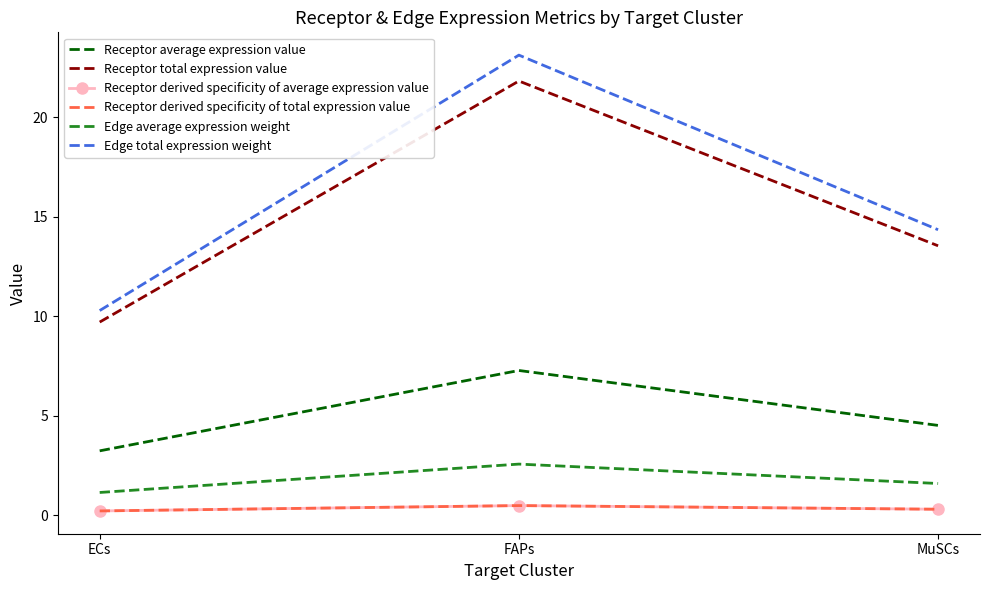

Which series has the largest range (max minus min)?

Edge total expression weight